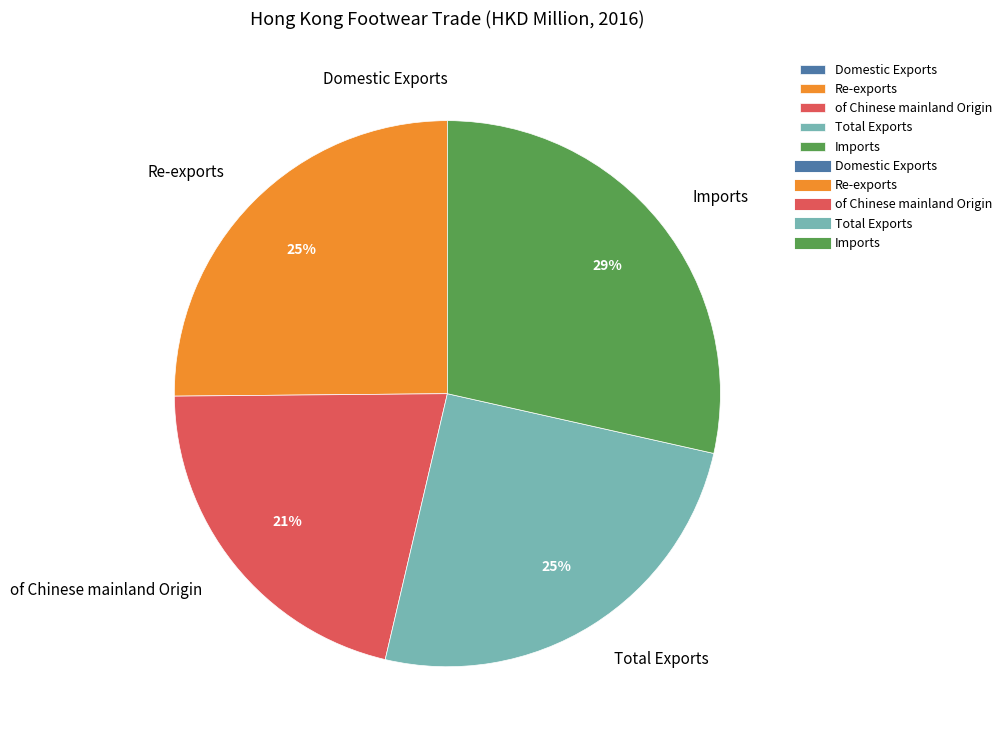

To the nearest percent, what is the average slice percentage?

20%